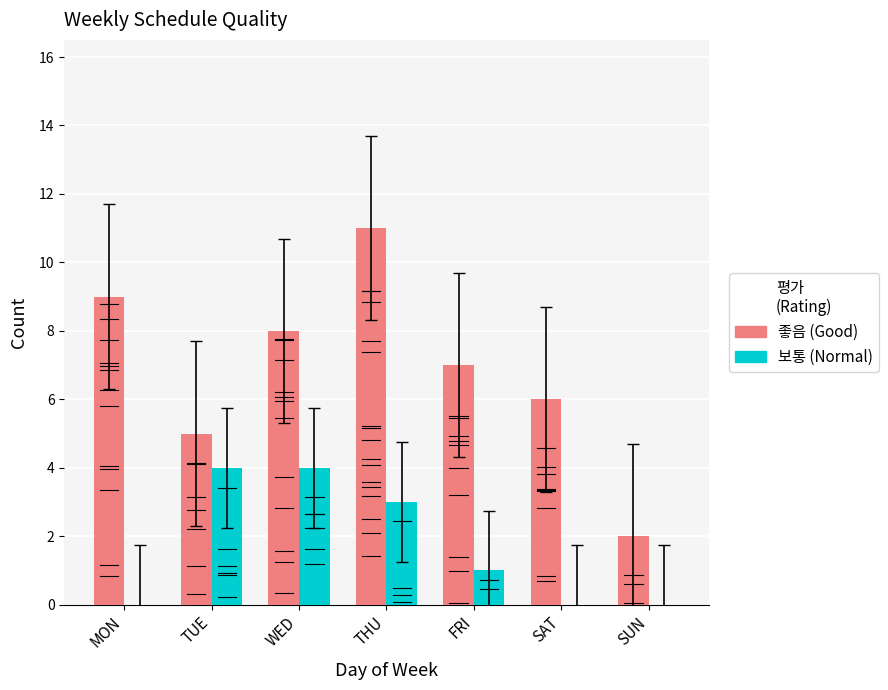

At which category is the sum across all series the highest?

THU